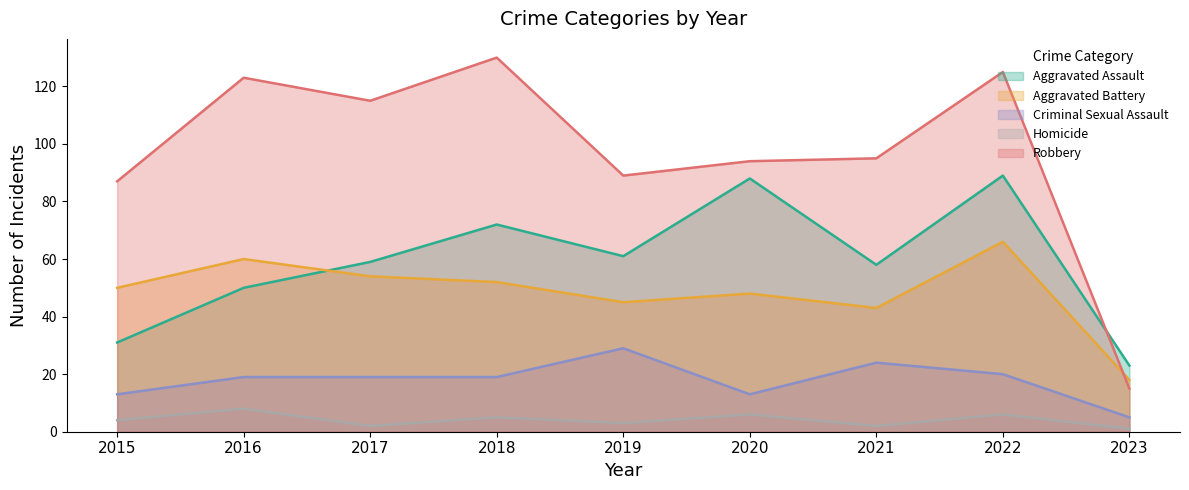

Which series has the largest range (max minus min)?

Robbery